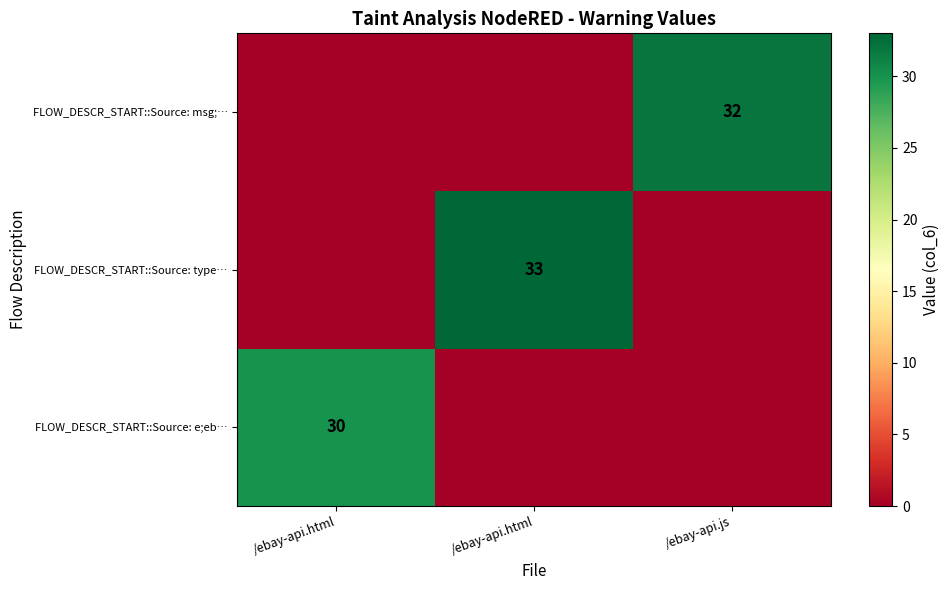

At /ebay-api.html, list the series in order from smallest to largest.

FLOW_DESCR_START::Source: type…, FLOW_DESCR_START::Source: msg;…, FLOW_DESCR_START::Source: e;eb…